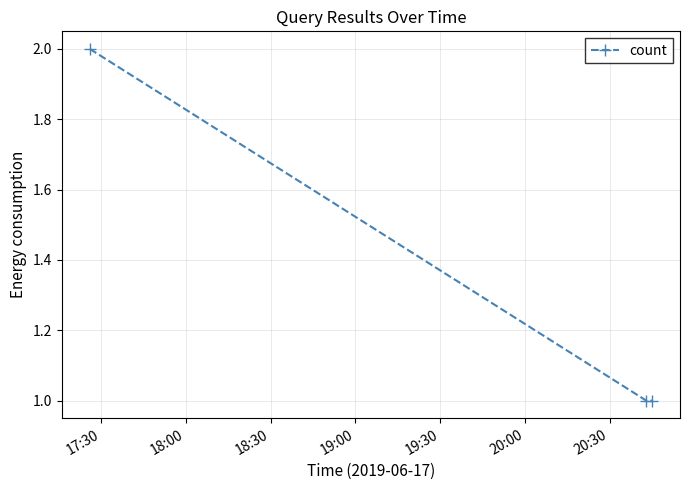

Reading left to right, list all the values displayed in this chart.

2	1	1